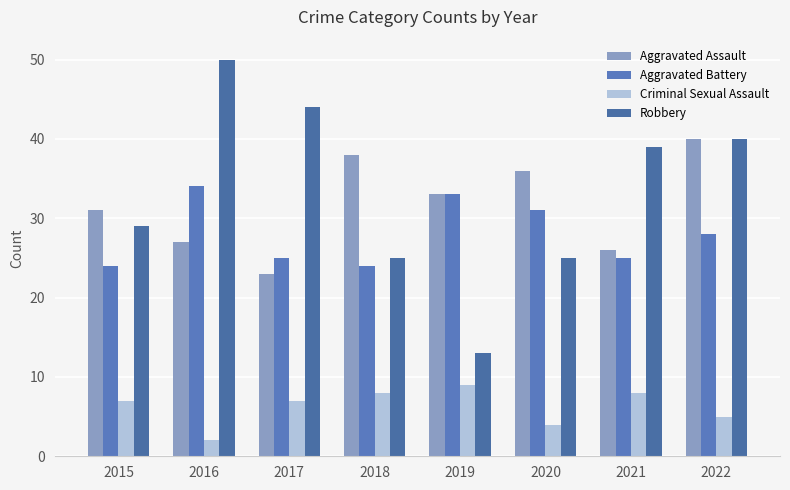

Reading right to left, extract all data points from this chart.

Aggravated Assault: 40	26	36	33	38	23	27	31
Aggravated Battery: 28	25	31	33	24	25	34	24
Criminal Sexual Assault: 5	8	4	9	8	7	2	7
Robbery: 40	39	25	13	25	44	50	29